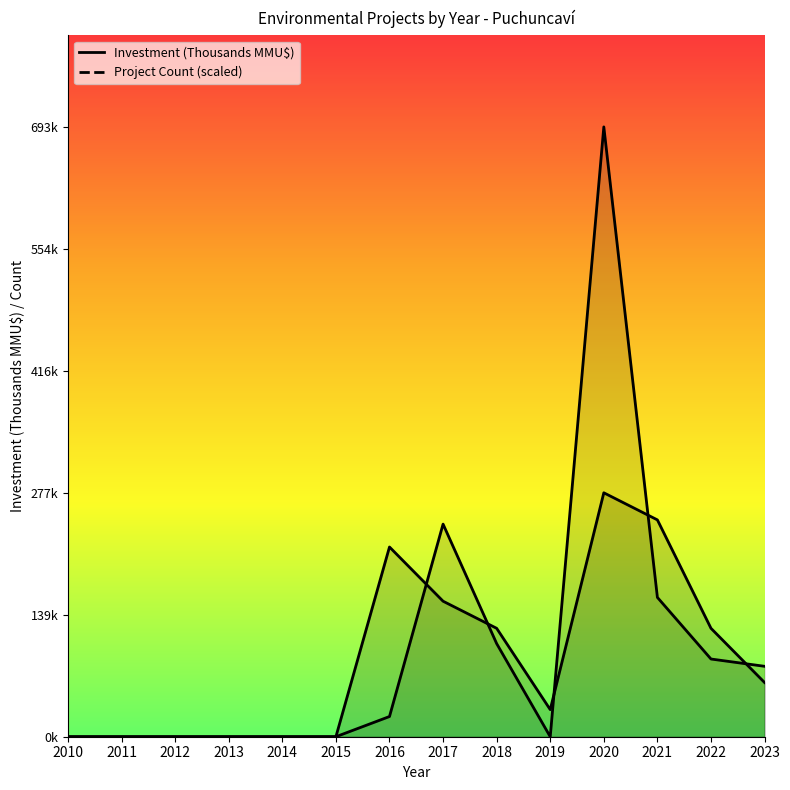

Which series ends up on top after the final intersection of Project Count and Investment (MMU$k)?

Investment (MMU$k)